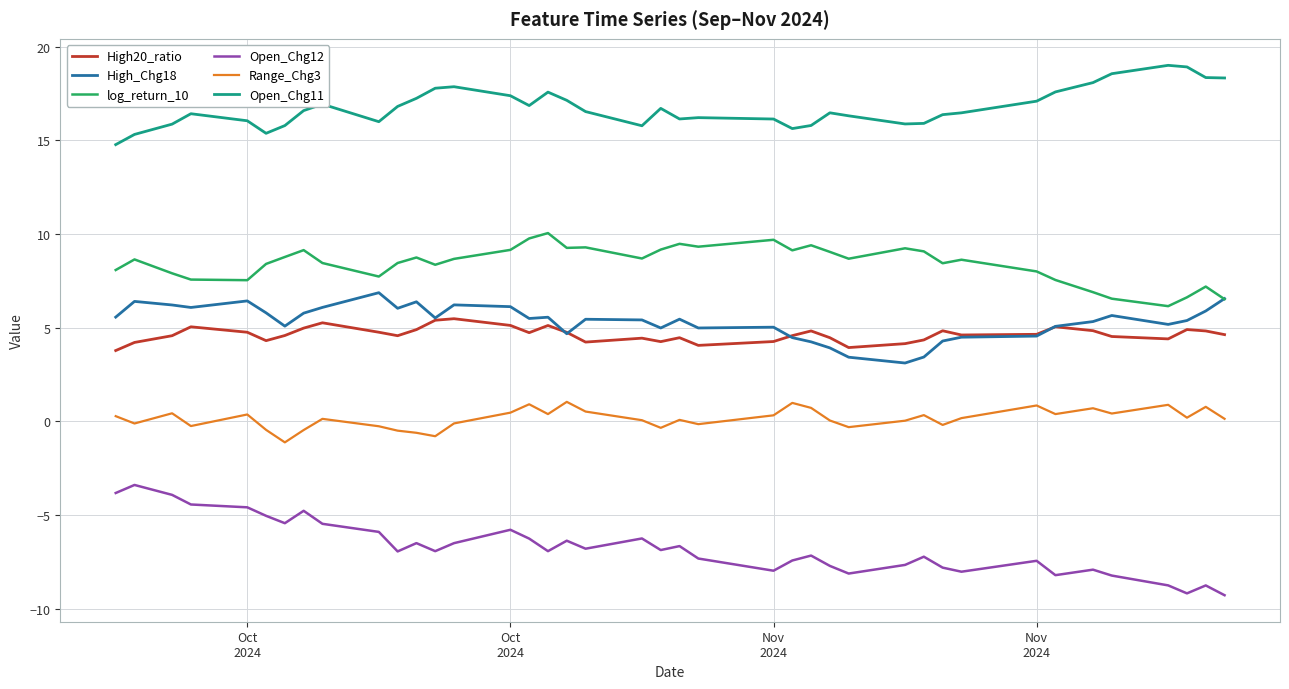

What is the difference between the second highest and minimum values in the High20_ratio series?

1.6